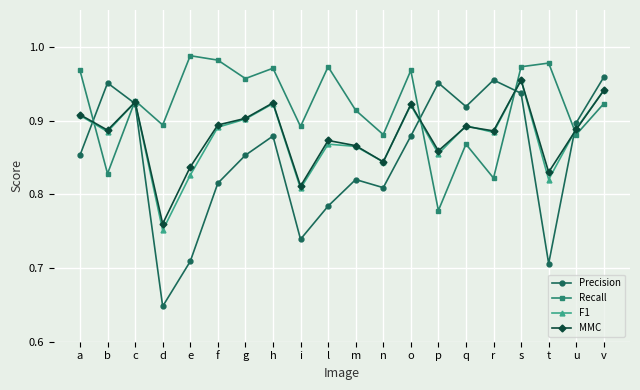

How many MMC values are between 0 and 1?

20